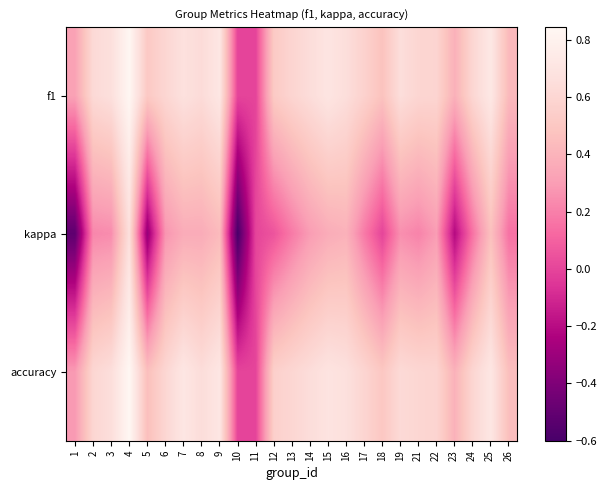

Which series changed the most between 1 and 21?

kappa